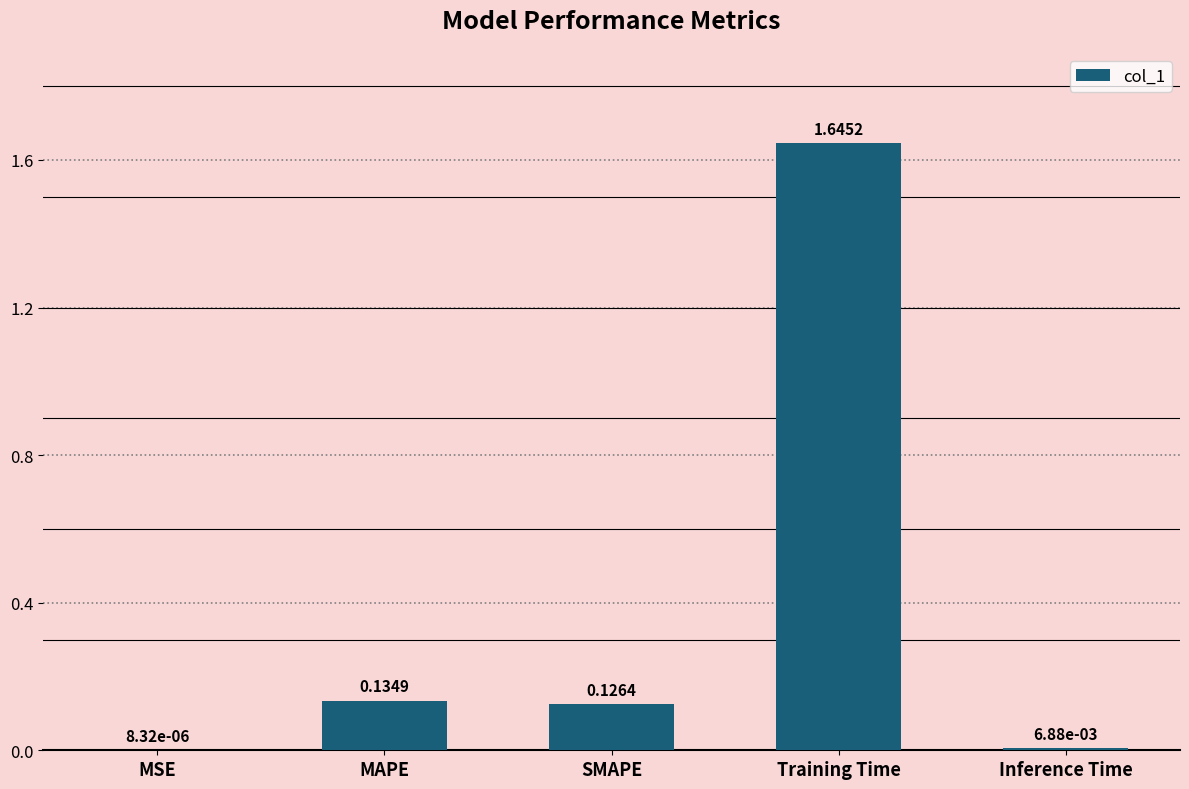

At which label is the value closest to 0?

MSE